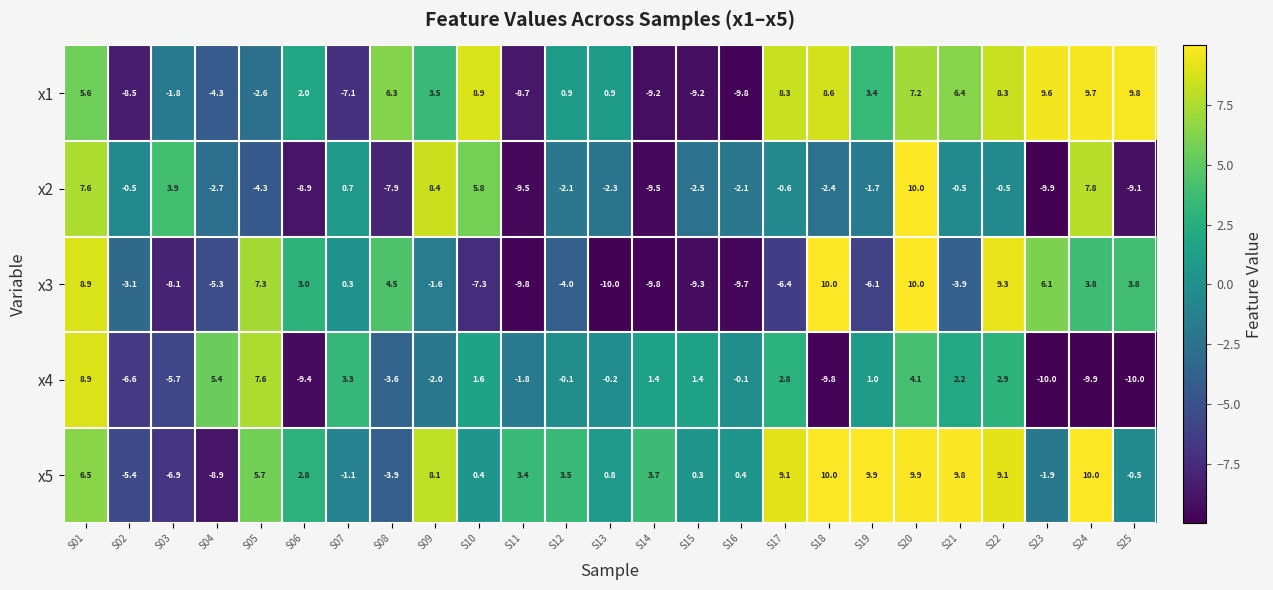

What is the smallest value displayed?

-10.0